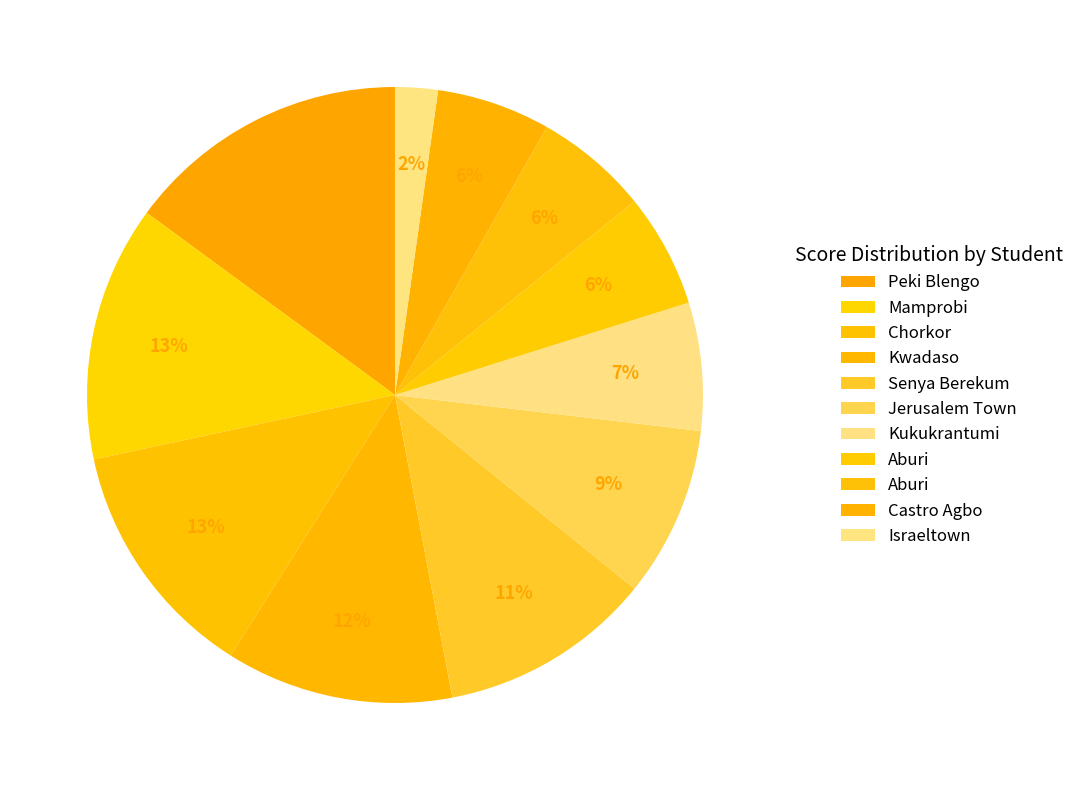

How many slices are in this pie chart?

11